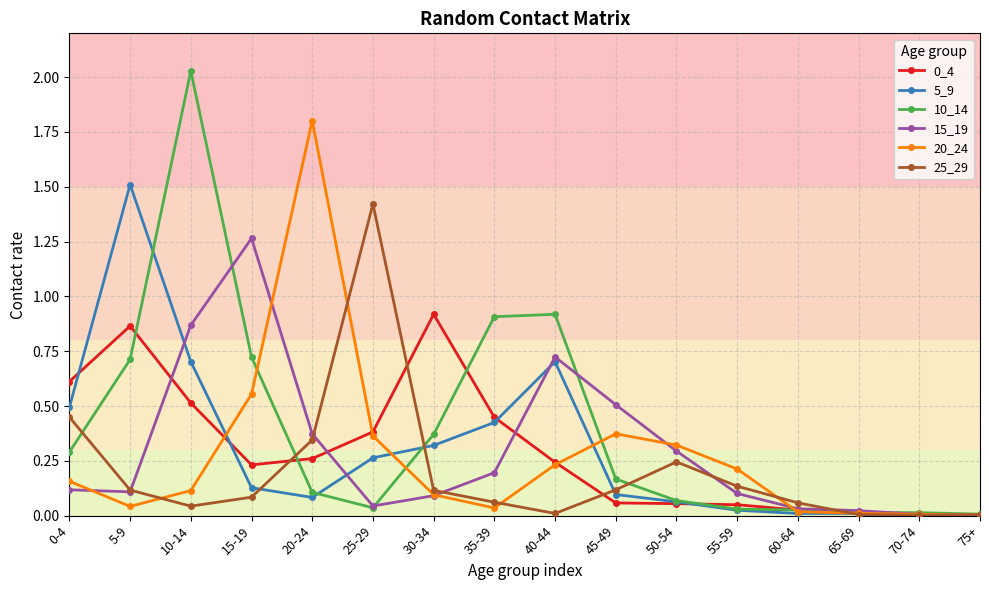

At which category does the chart reach its peak across all series?

10-14